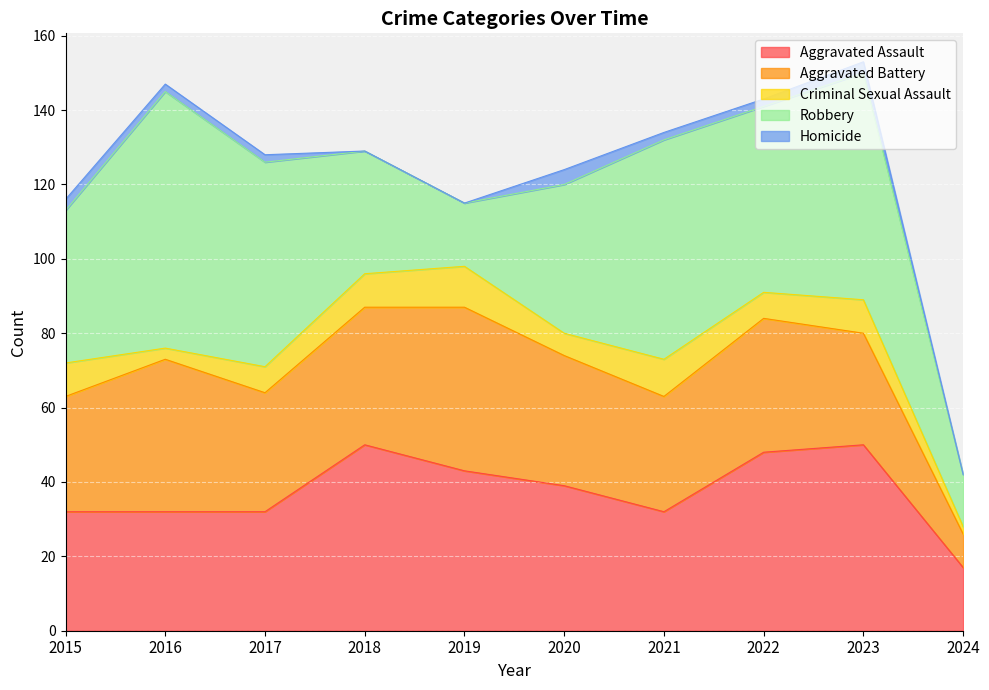

Where is the first local minimum for Aggravated Battery?

2017